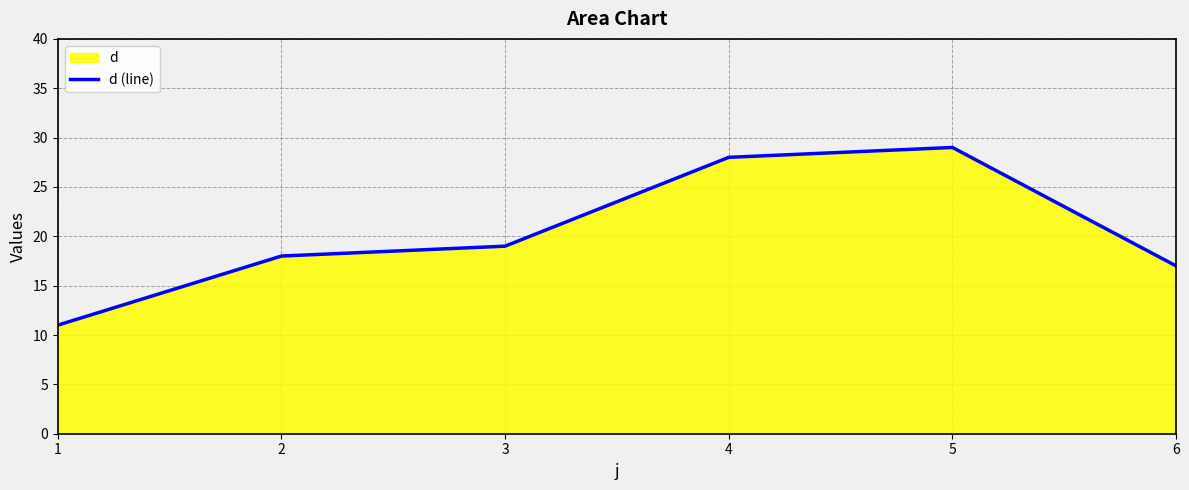

List the labels in order of value, smallest first.

1, 6, 2, 3, 4, 5